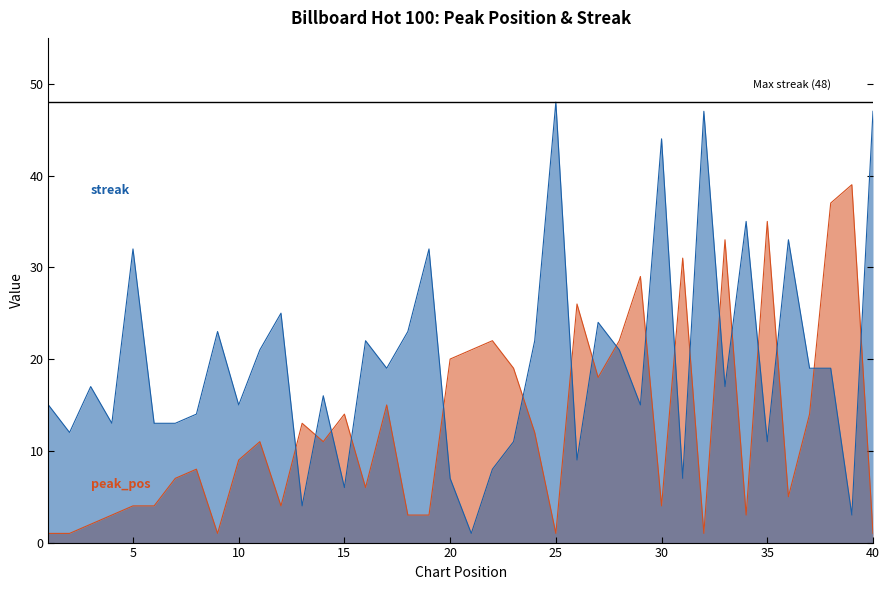

Reading left to right, transcribe all the data shown in this chart.

peak_pos: 1	1	2	3	4	4	7	8	1	9	11	4	13	11	14	6	15	3	3	20	21	22	19	12	1	26	18	22	29	4	31	1	33	3	35	5	14	37	39	1
streak: 15	12	17	13	32	13	13	14	23	15	21	25	4	16	6	22	19	23	32	7	1	8	11	22	48	9	24	21	15	44	7	47	17	35	11	33	19	19	3	47